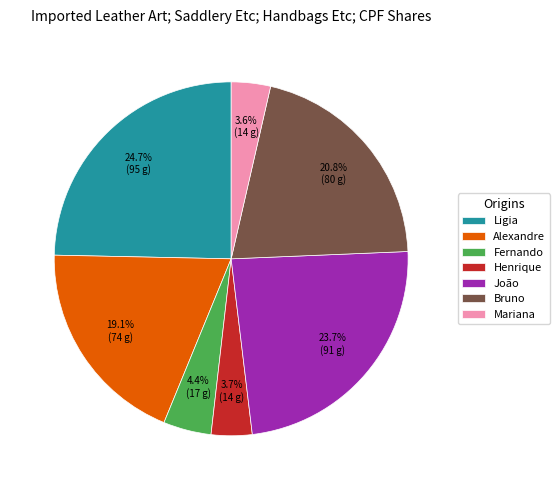

What is the ratio of the value at João to the value at Henrique?

6.4